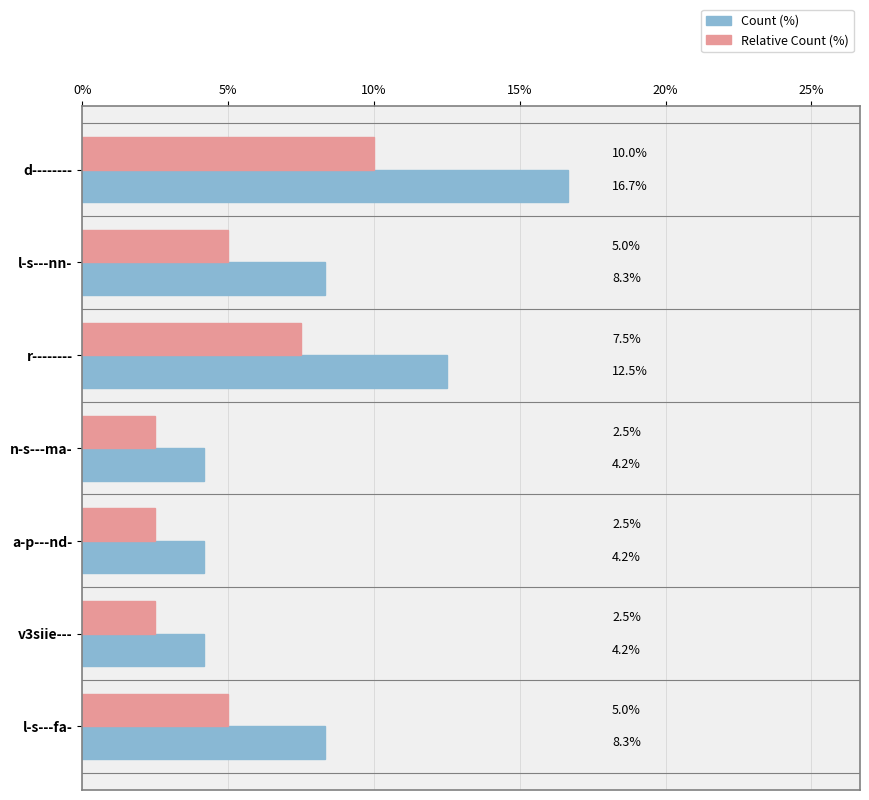

Rank the series at a-p---nd- from highest to lowest value.

Count (%), Relative Count (%)